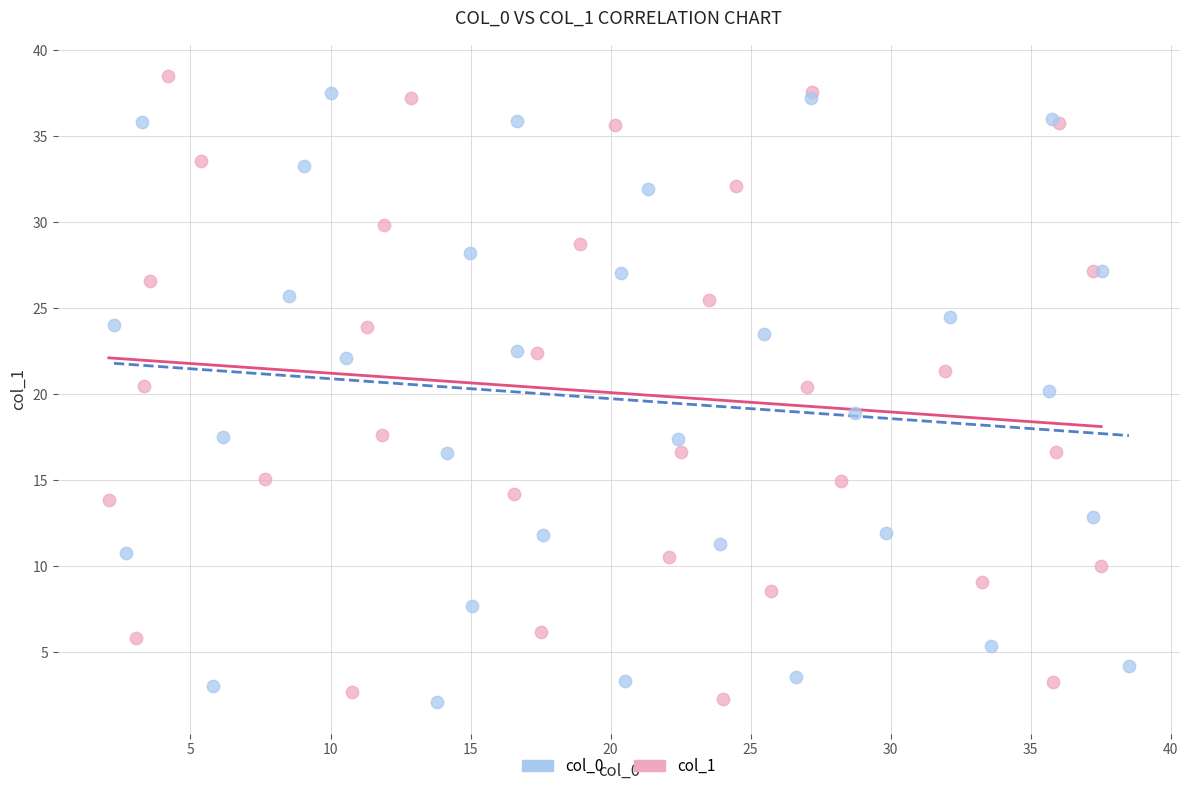

Which series has the largest Y range (max minus min)?

col_1